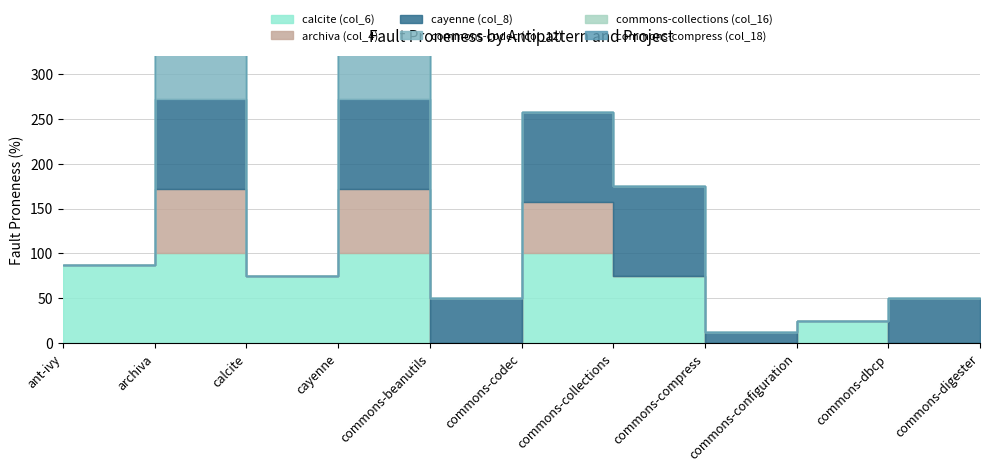

Does the chart display data point markers on the line(s)?

No